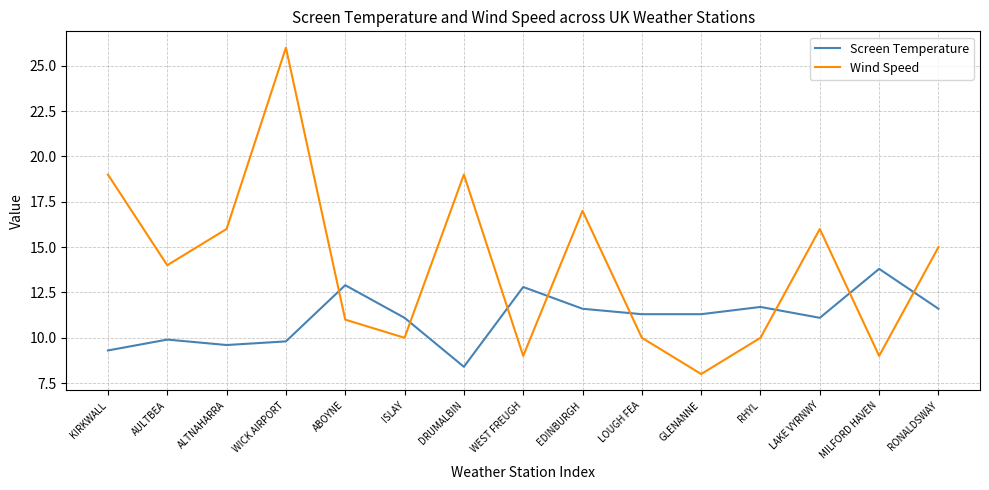

Between ABOYNE and MILFORD HAVEN, which series saw the biggest shift?

Wind Speed